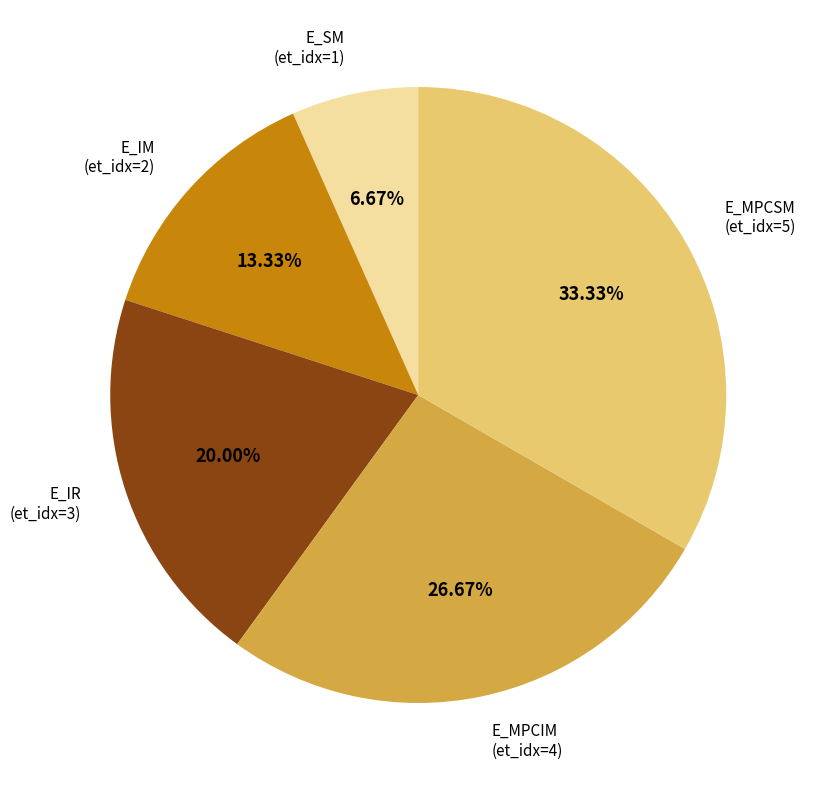

Is there any slice that represents more than half of the pie?

No